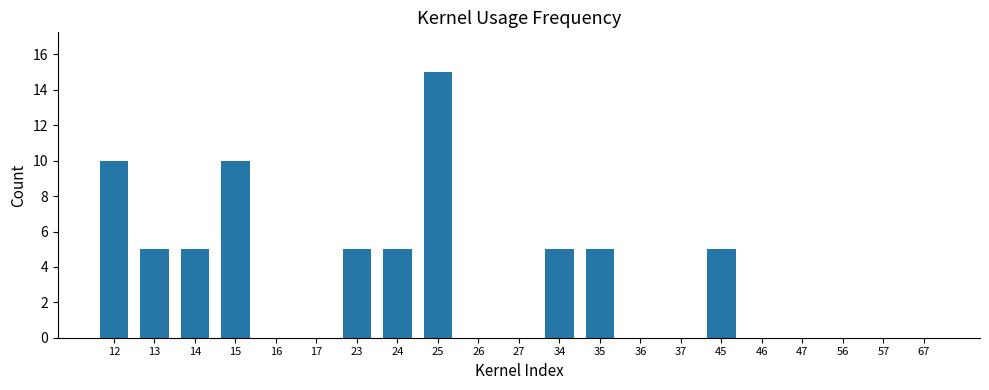

What is the sum of the values at 24 and 12?

15